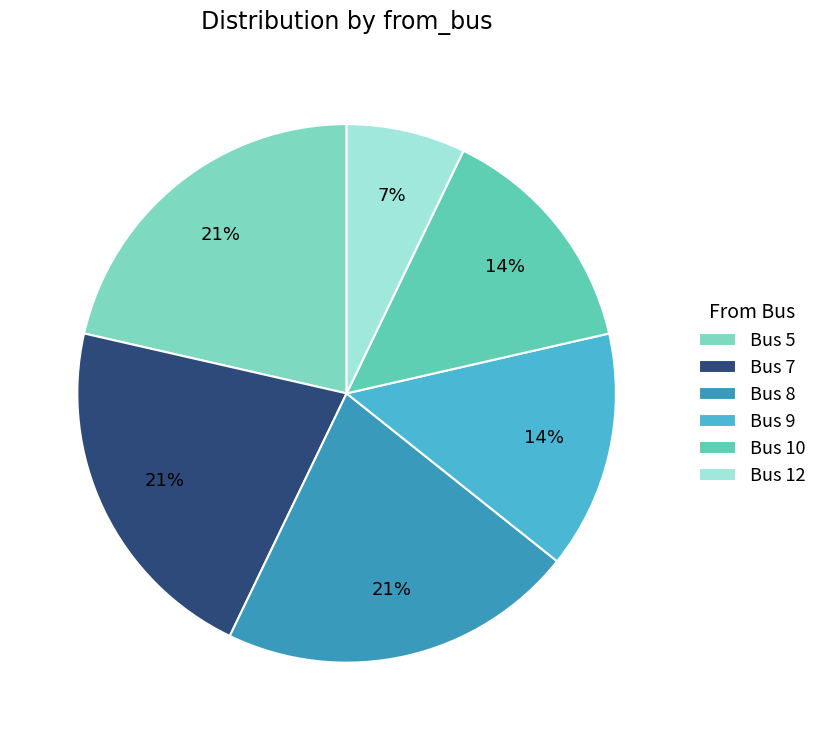

To the nearest percent, what is the difference between the largest and smallest slice percentages?

14%